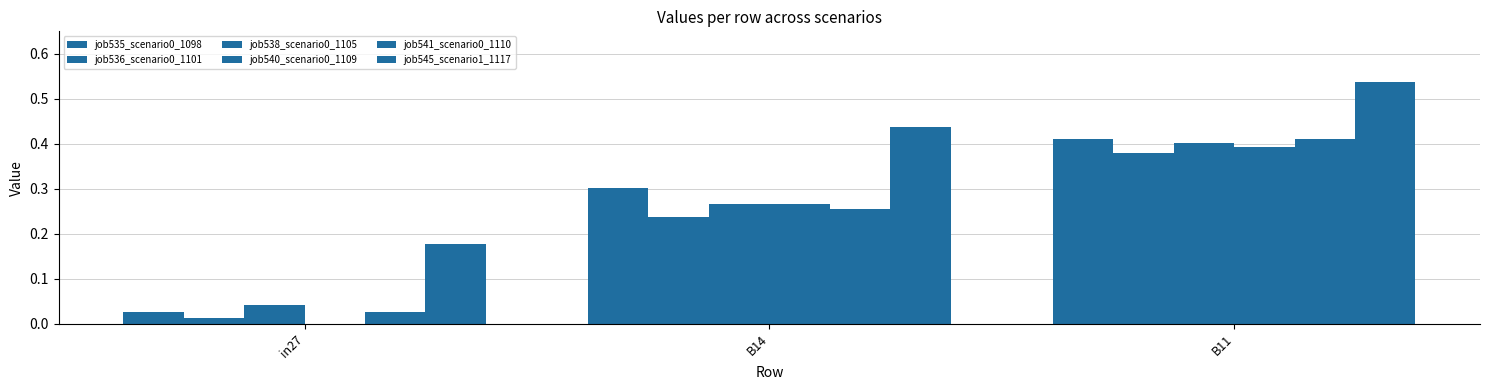

Which category has the highest value in the job540_scenario0_1109 series?

B11